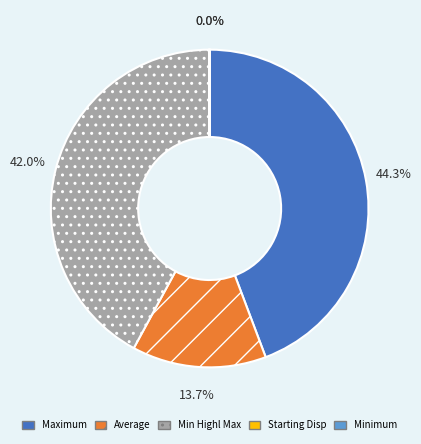

Which category has the biggest portion of the pie?

Maximum